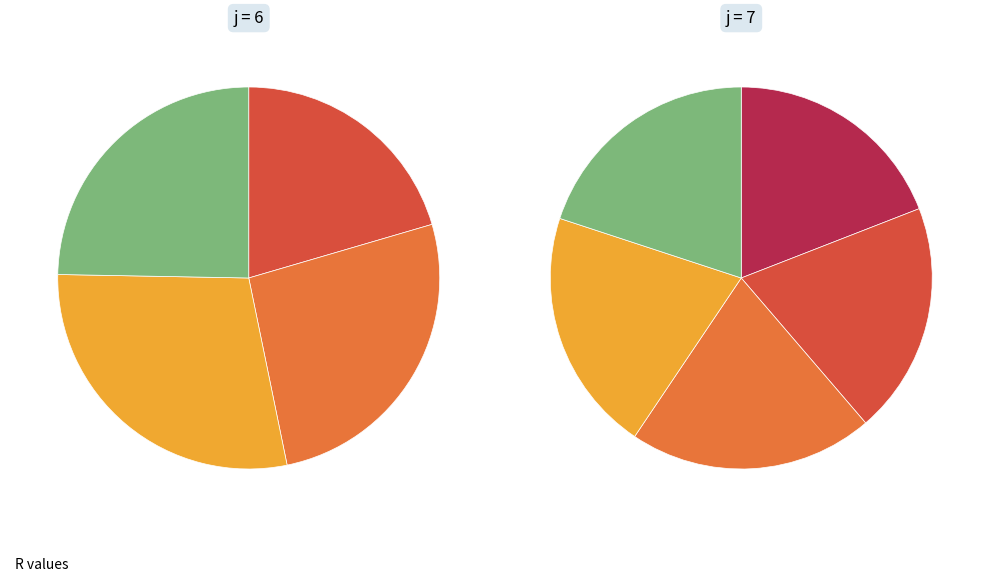

Is it true that 4 is 39% of the pie?

False